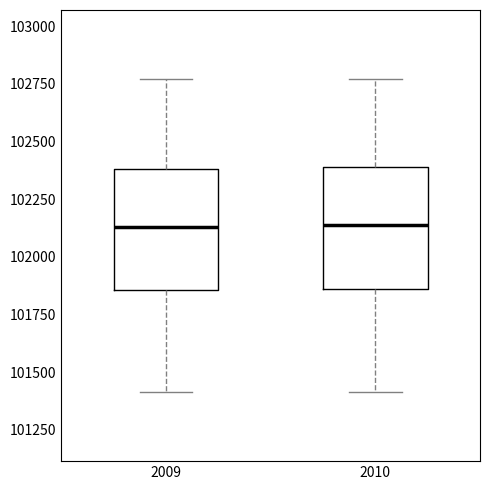

Reading left to right, transcribe this box plot: for each box, give where its median line is, the range the box spans, and where its two whiskers end, as read against the y-axis. The values are not printed on the chart, so give them approximately, as read against the axis.

2009: median 102150, box 101850 to 102400, whiskers 101400 to 102750
2010: median 102150, box 101850 to 102400, whiskers 101400 to 102750